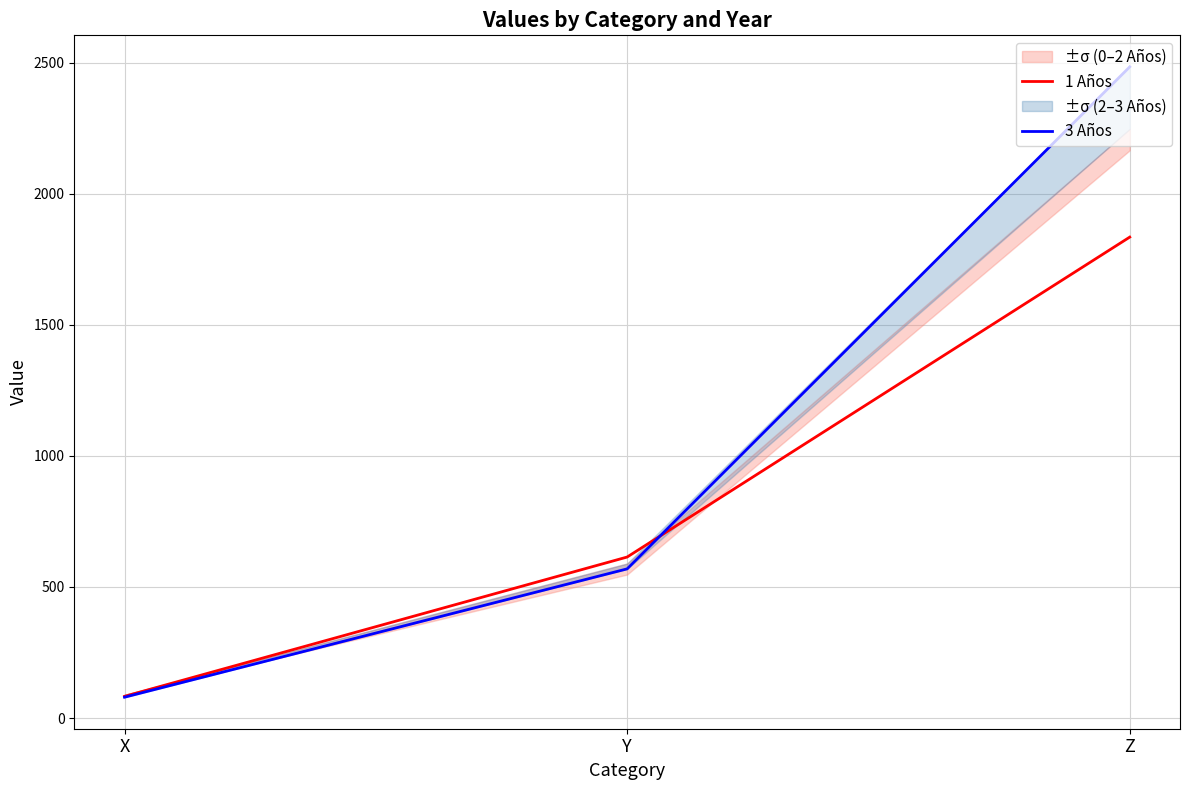

What is the average value of the 1 Años series?

843.7